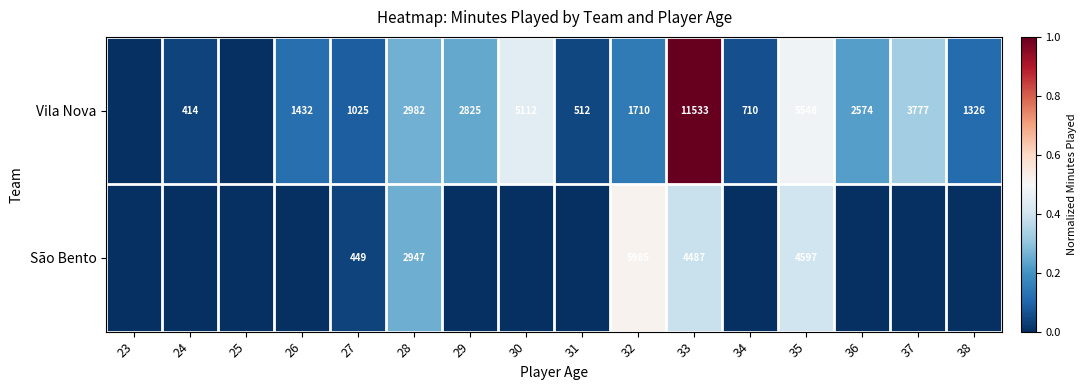

Is the value of Vila Nova at 31 greater than the value of São Bento at 27?

Yes